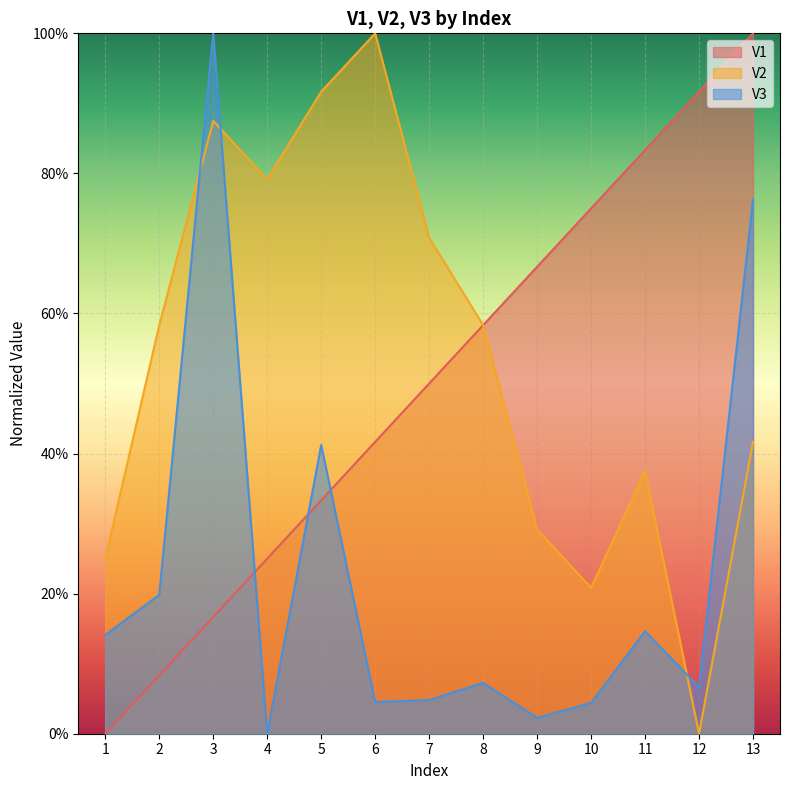

How many intersections are there between V1 and V3?

3